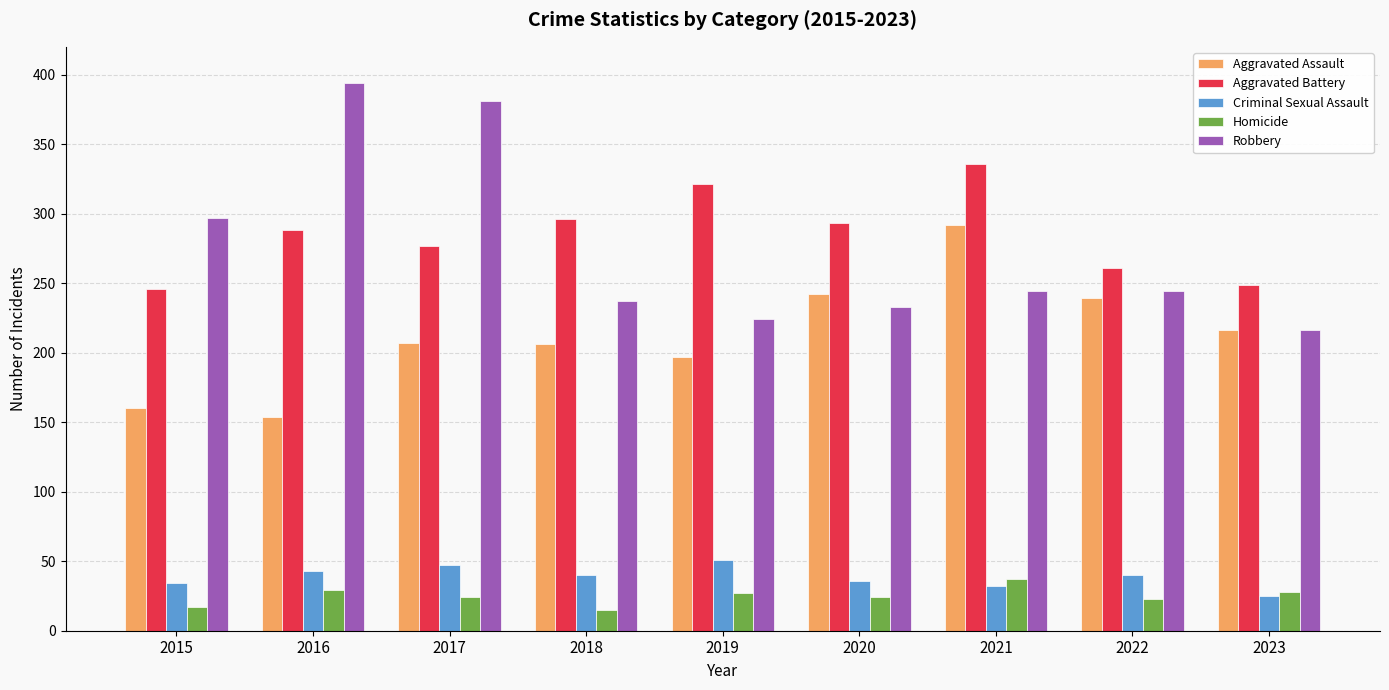

What is the smallest value displayed?

15